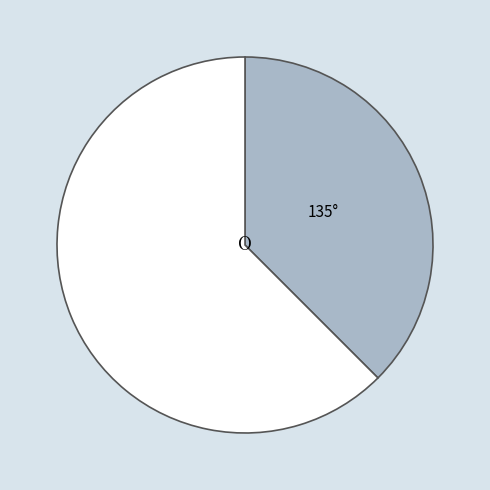

Is there a majority slice in this chart?

Yes